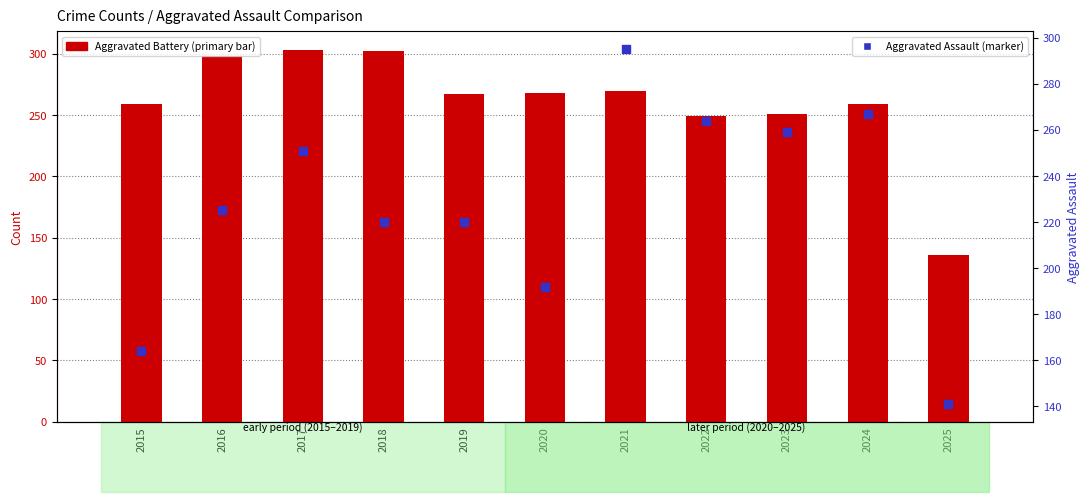

What are all the series names shown in the legend?

Aggravated Battery, Aggravated Assault